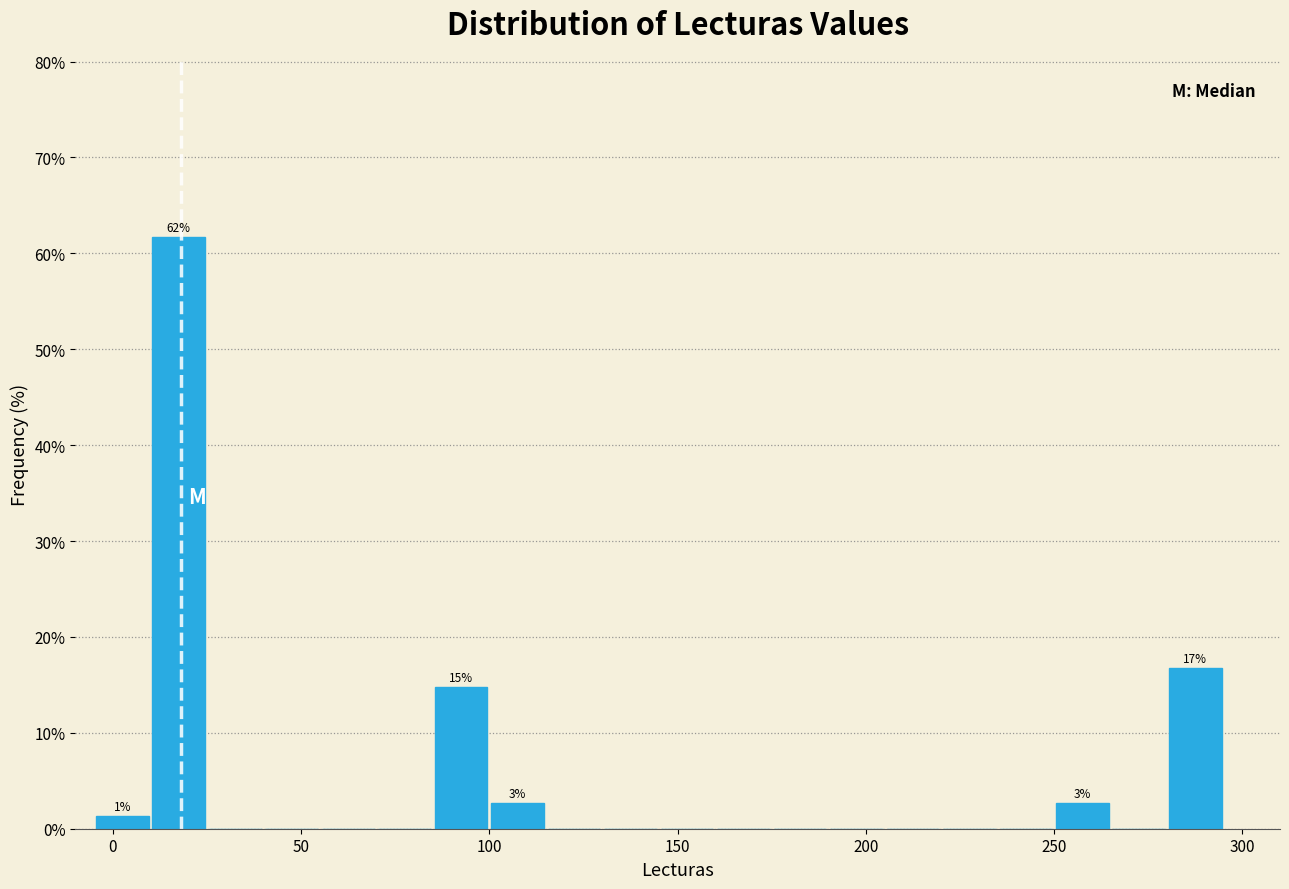

Around what value on the x-axis is the tallest bar? Give the approximate position of its centre, as read against the axis.

20